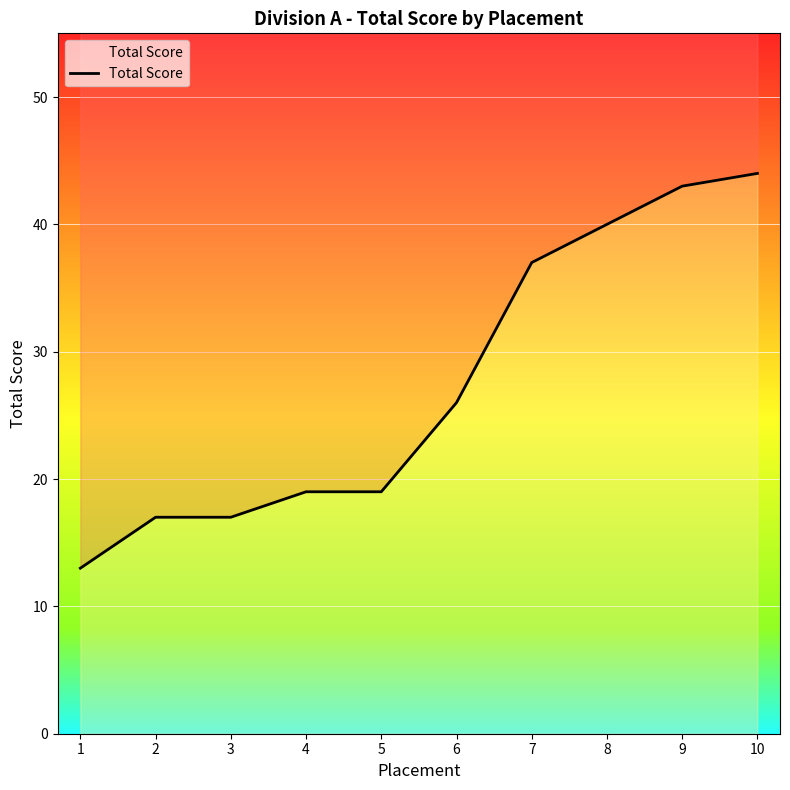

The chart shows a value of 7 at 2. True or false?

False